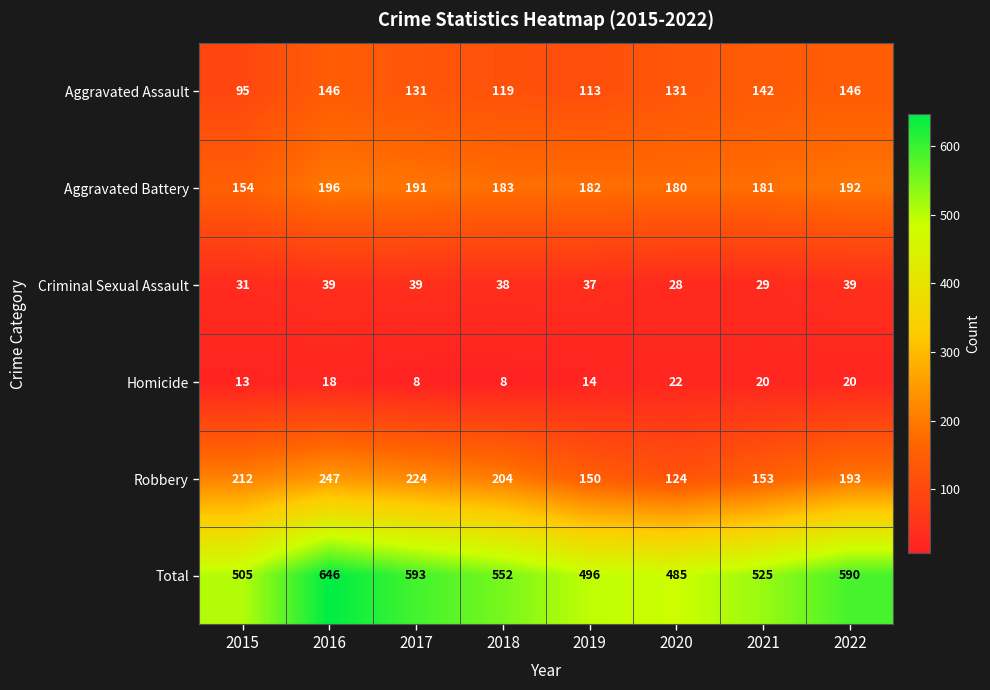

At which label does Aggravated Assault first exceed 131?

2016